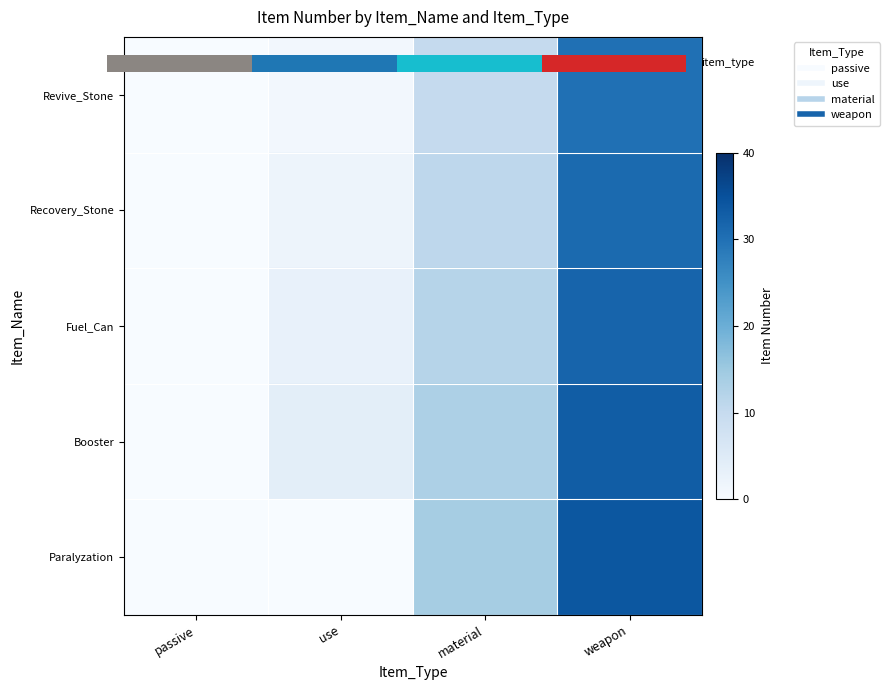

Is it true that Revive_Stone equals 1 at use?

False